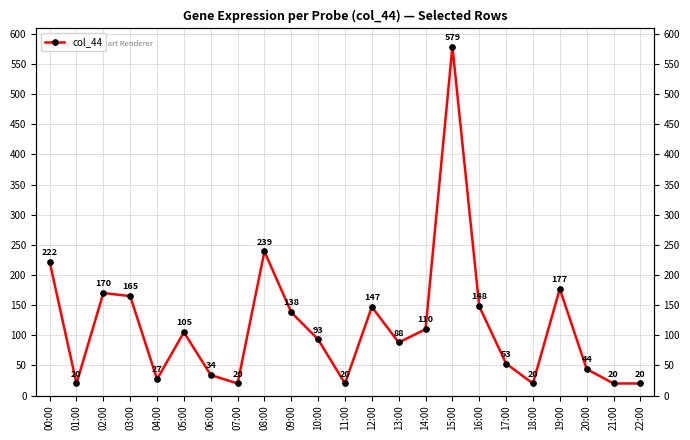

Rank the categories by value from lowest to highest.

01:00, 07:00, 11:00, 18:00, 21:00, 22:00, 04:00, 06:00, 20:00, 17:00, 13:00, 10:00, 05:00, 14:00, 09:00, 12:00, 16:00, 03:00, 02:00, 19:00, 00:00, 08:00, 15:00